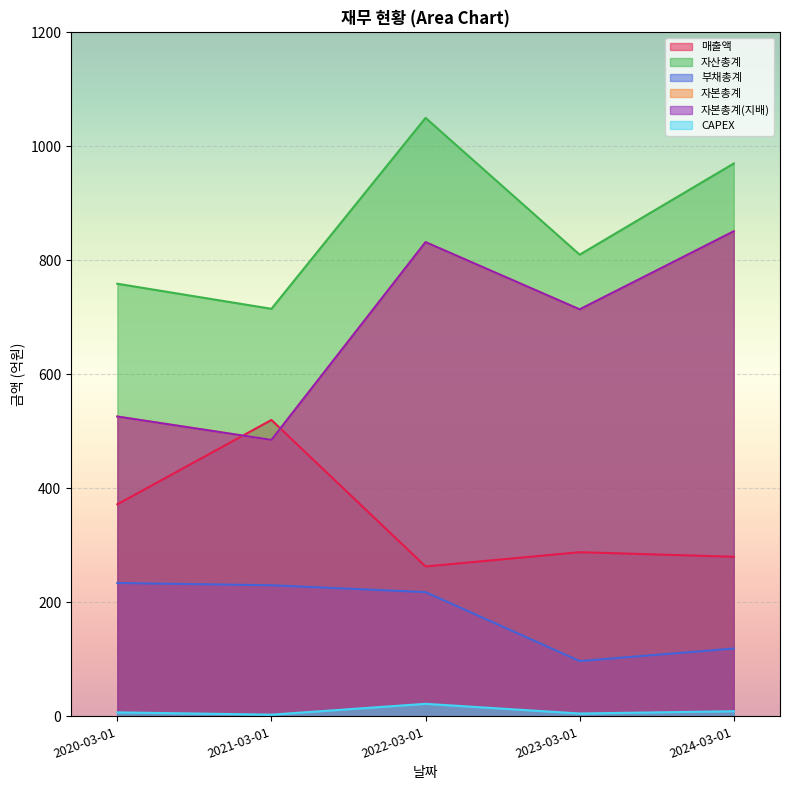

What is the label of the 4th point from the left?

2023-03-01